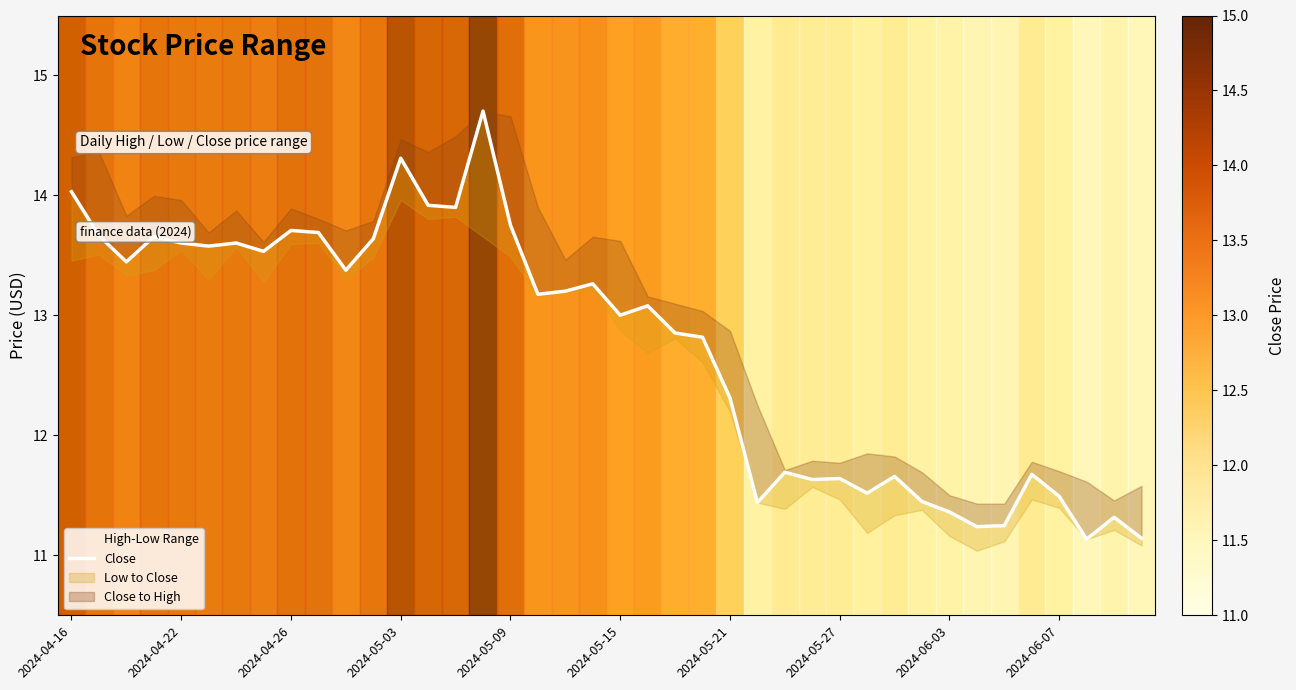

What is the value of the 9th point from the left?

13.7